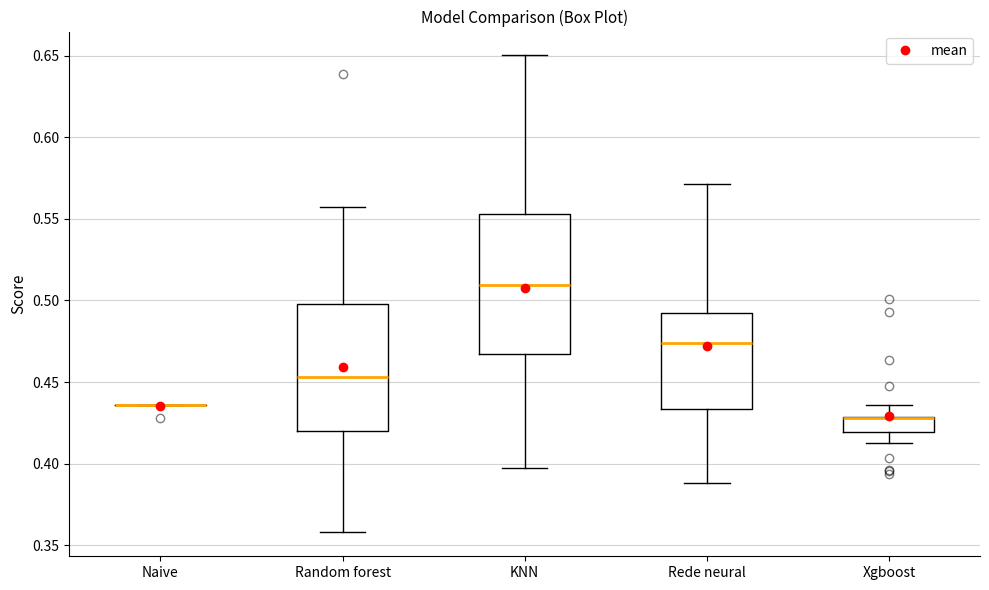

Reading left to right, transcribe this box plot: for each box, give where its median line is, the range the box spans, and where its two whiskers end, as read against the y-axis. The values are not printed on the chart, so give them approximately, as read against the axis.

Naive: box collapsed to a line at 0.435, whiskers 0.435 to 0.435
Random forest: median 0.455, box 0.420 to 0.500, whiskers 0.360 to 0.560
KNN: median 0.510, box 0.465 to 0.555, whiskers 0.395 to 0.650
Rede neural: median 0.475, box 0.435 to 0.490, whiskers 0.390 to 0.570
Xgboost: median 0.430 (drawn on the box's upper edge), box 0.420 to 0.430, whiskers 0.415 to 0.435